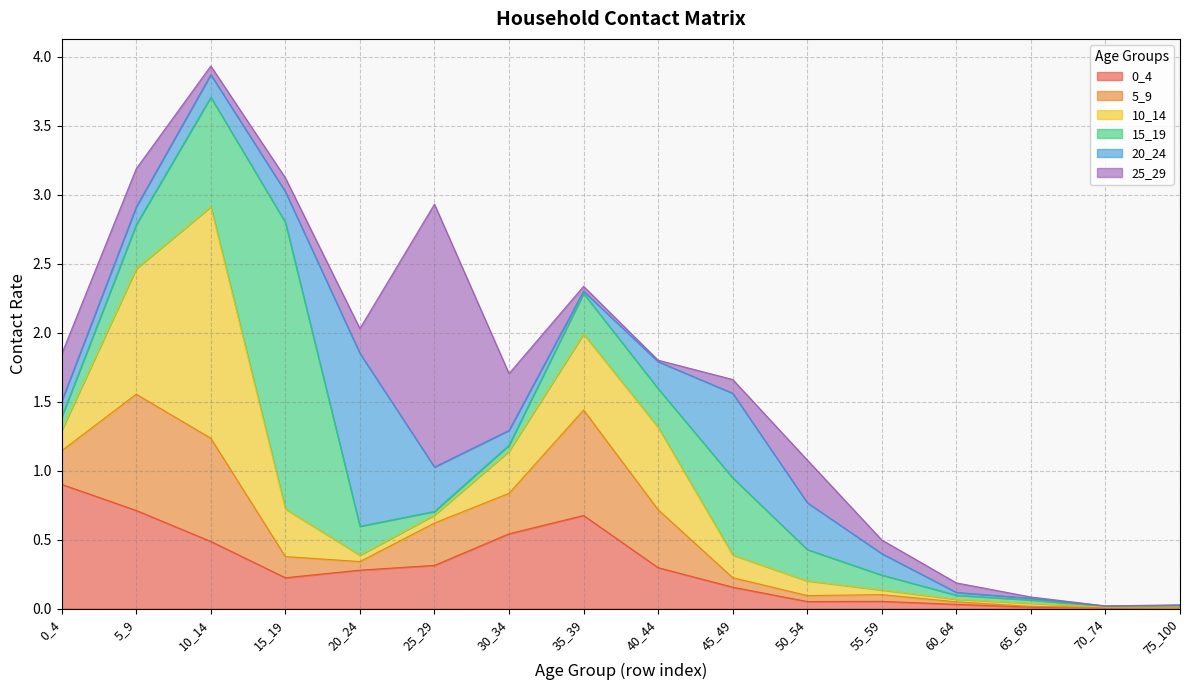

How many intersections are there between 15_19 and 25_29?

7